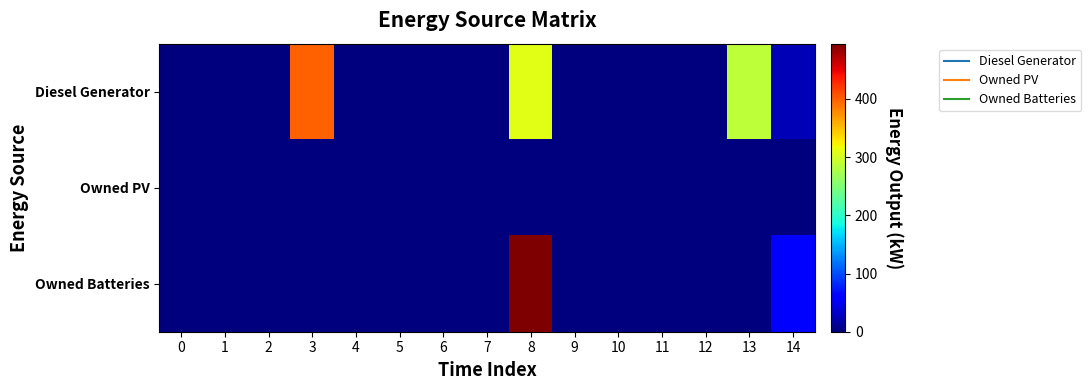

Which series has the widest spread of values?

Owned Batteries